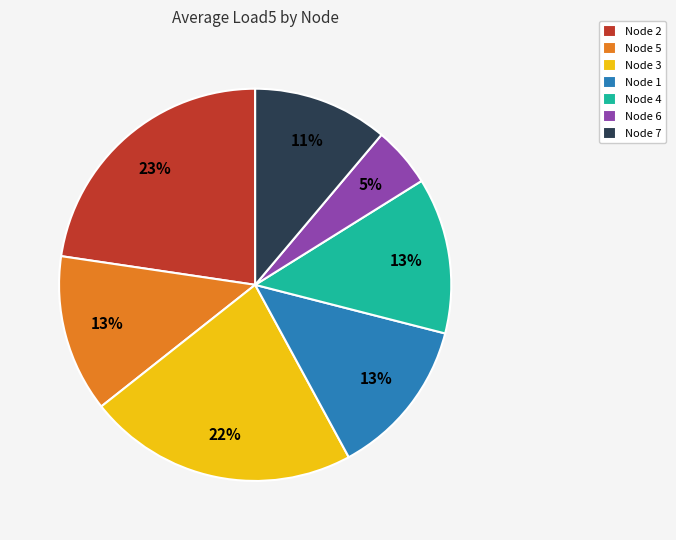

How many segments does this pie chart have?

7